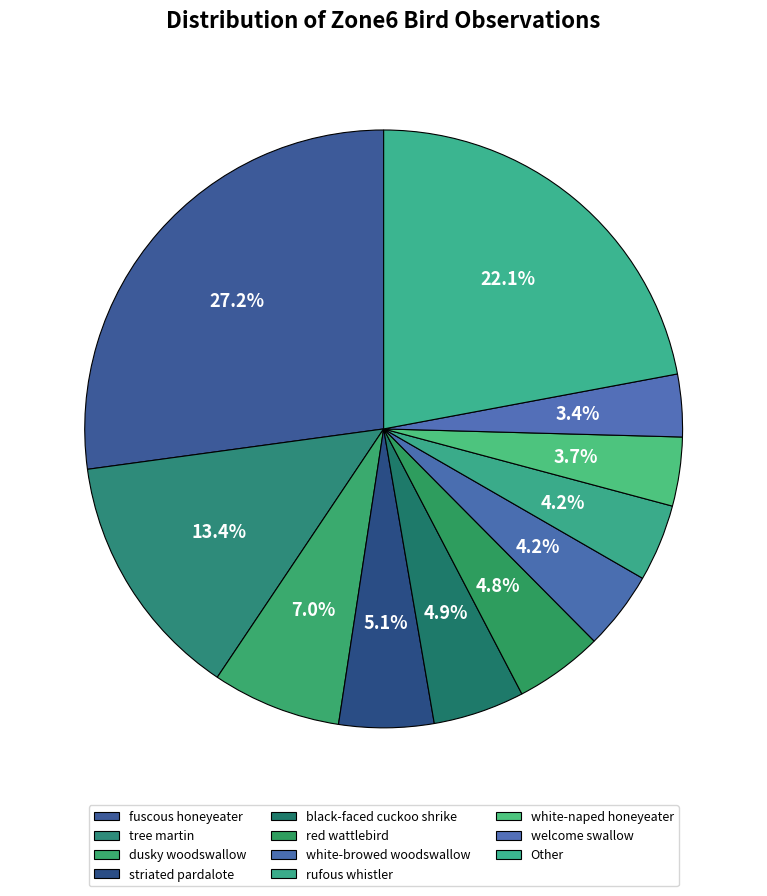

How many slices are in this pie chart?

11